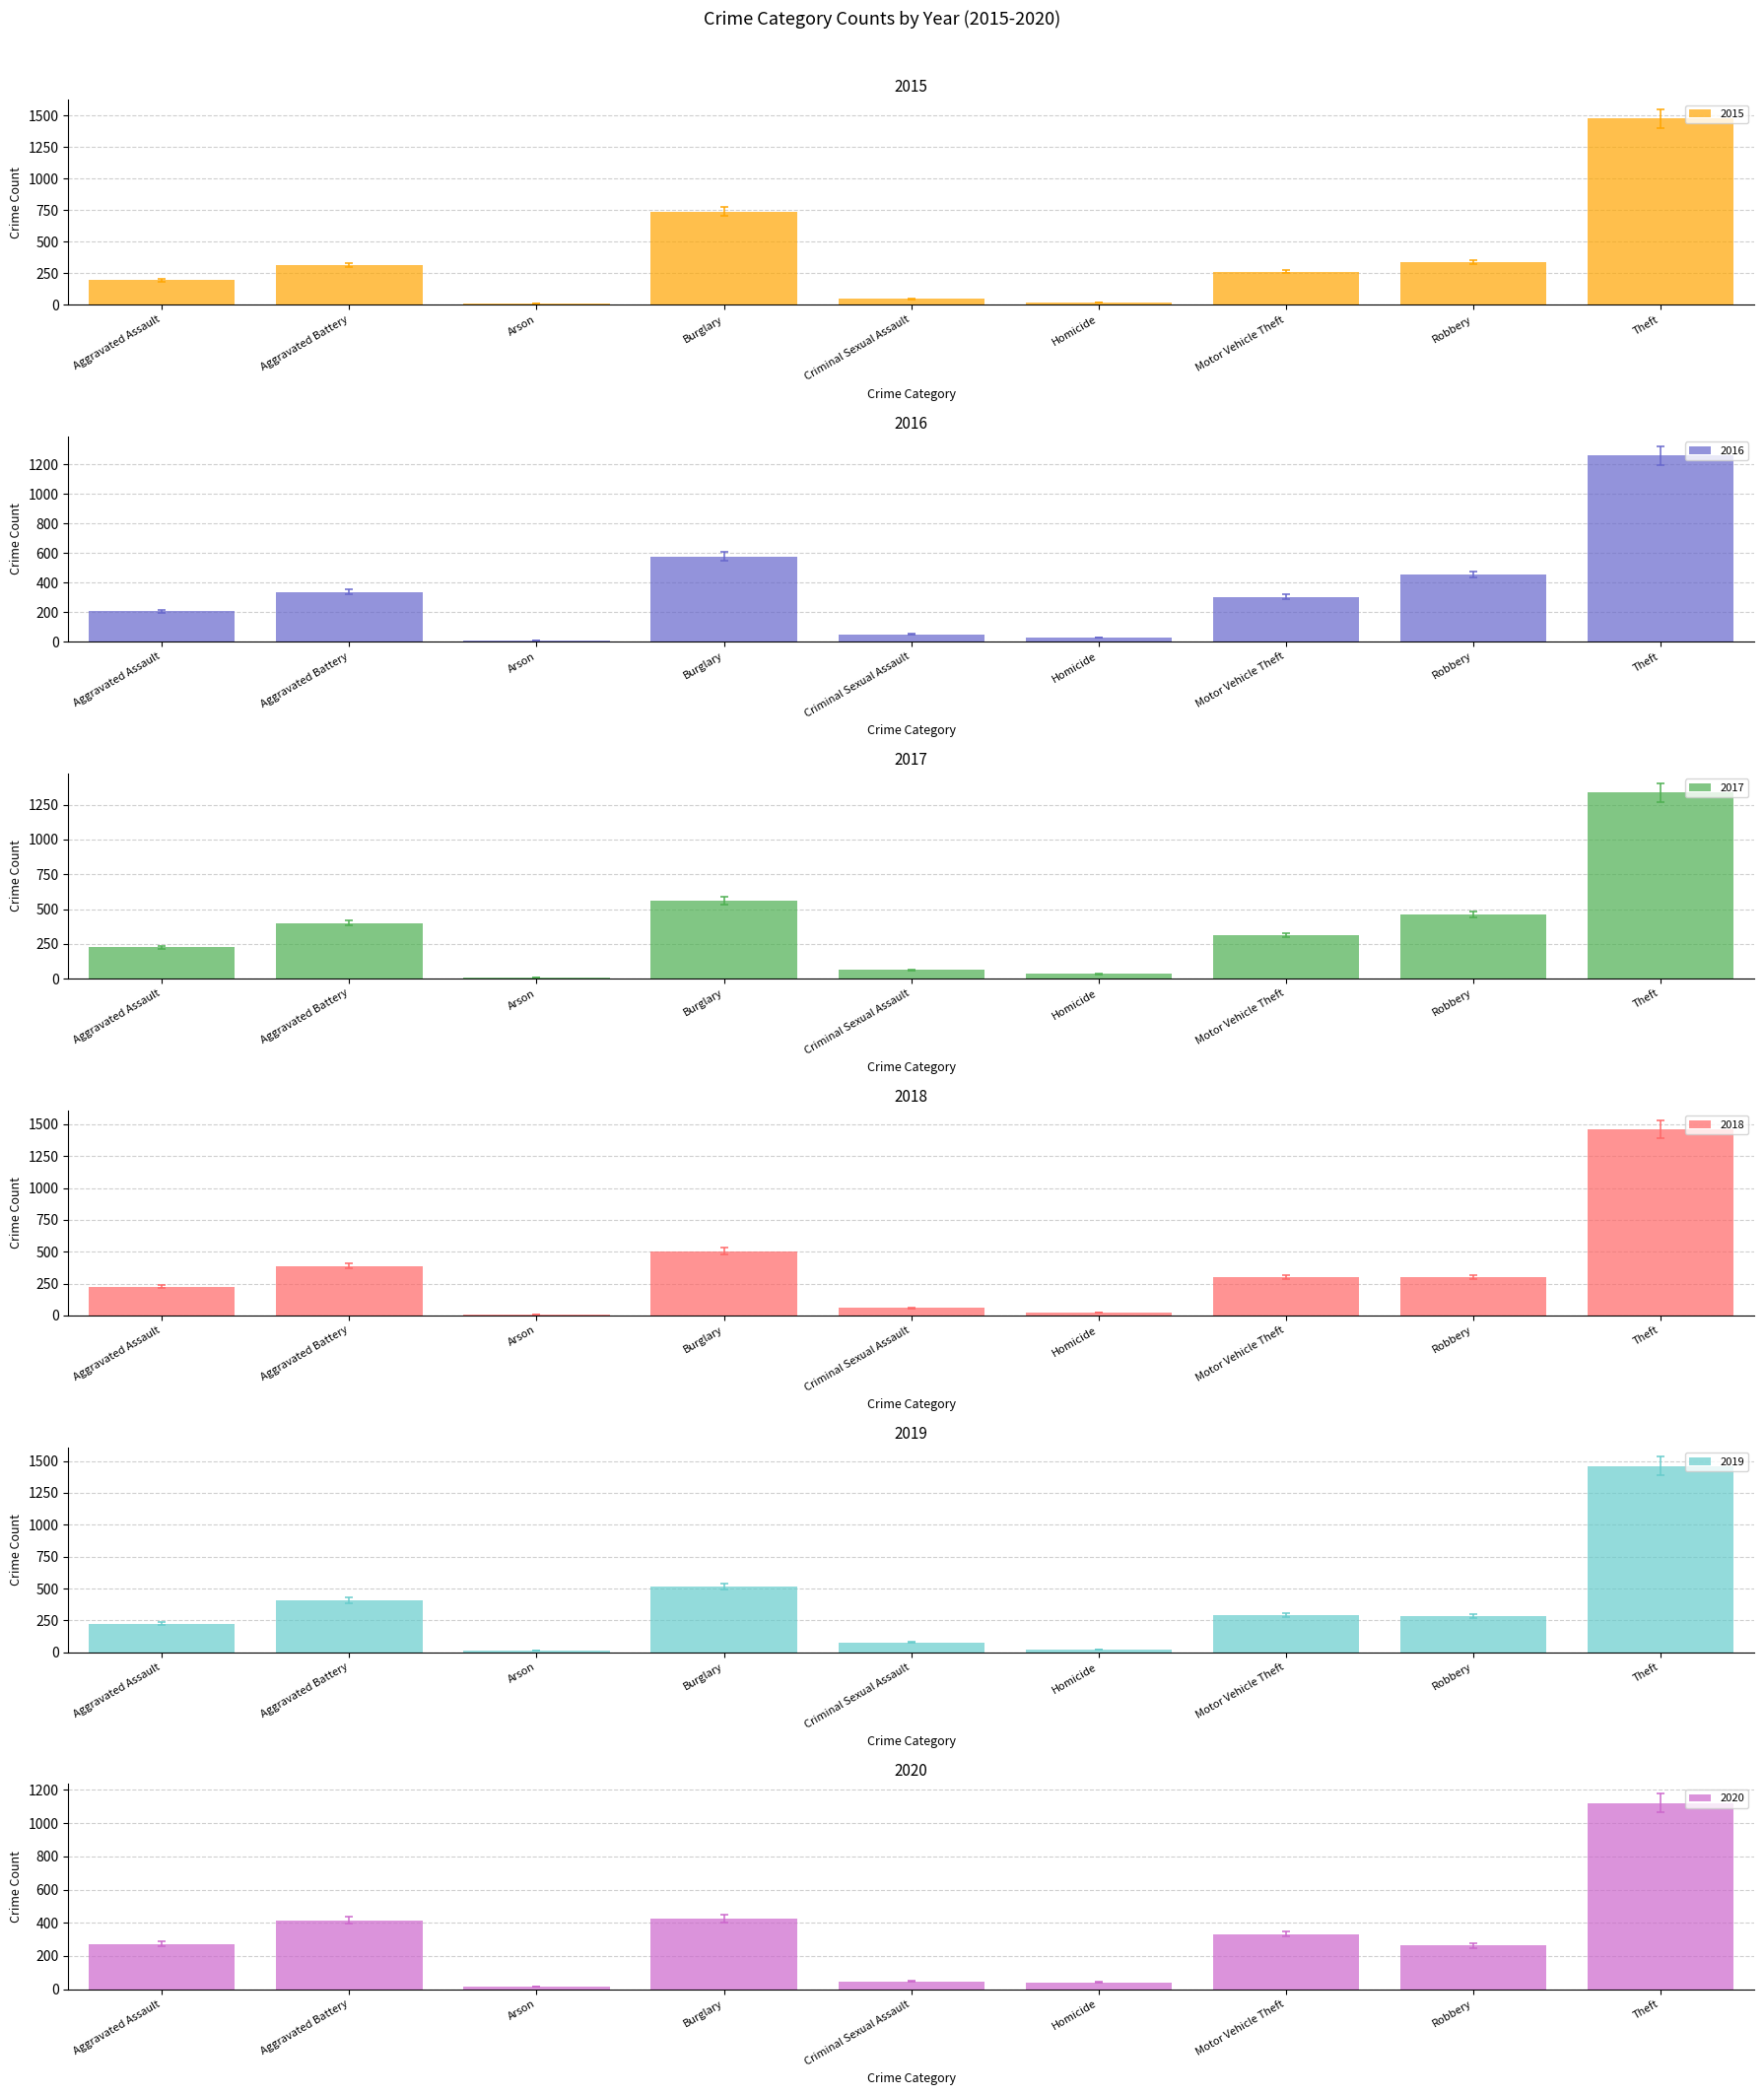

What position from the right is Motor Vehicle Theft?

3